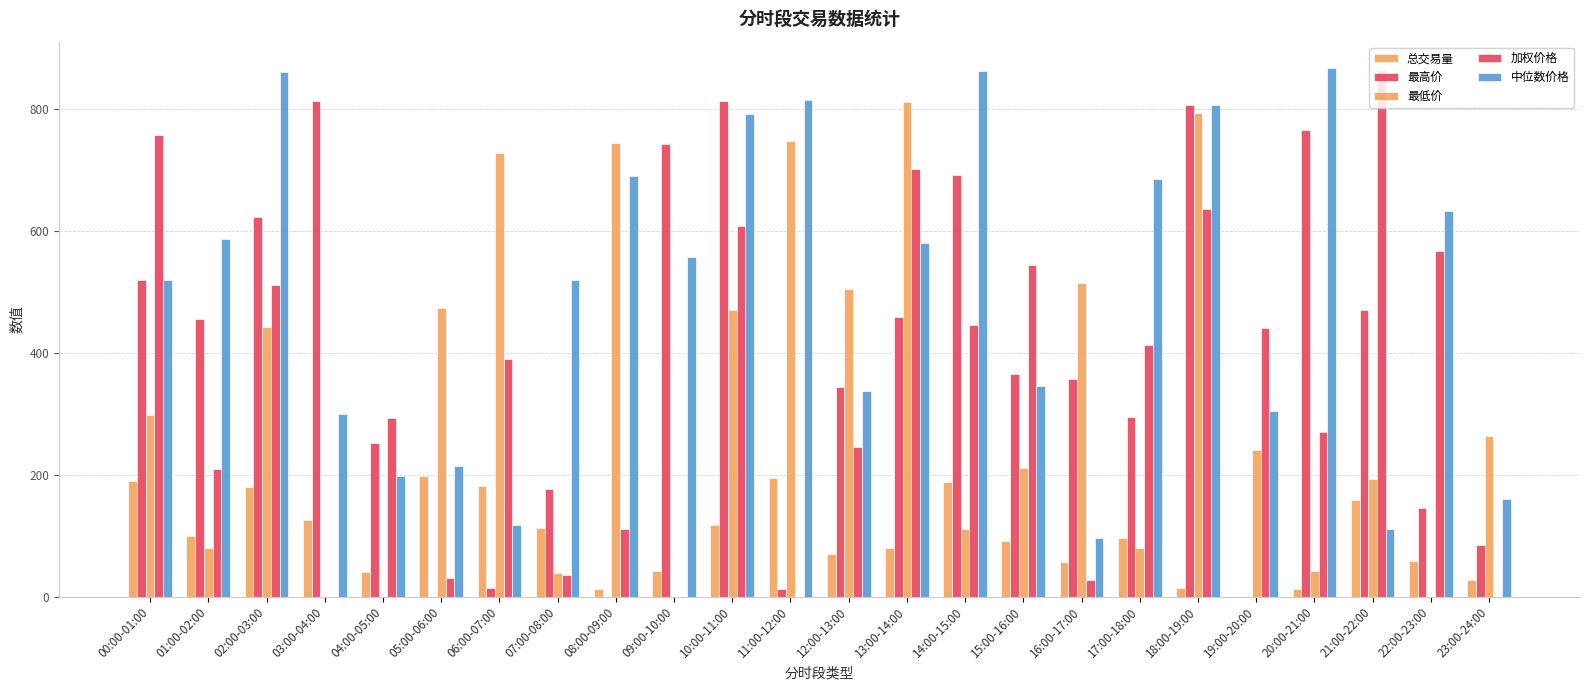

What is the value of the 总交易量 bar at the 22nd from the left?

158.2